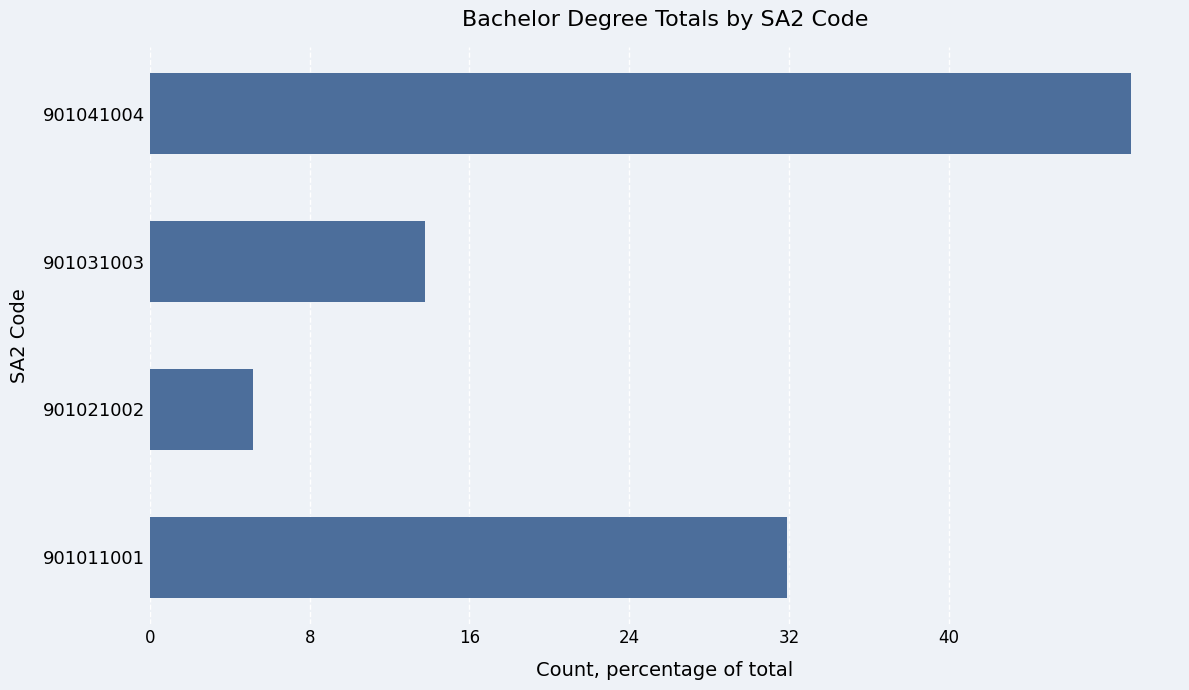

The chart shows a value of 49.1 at 901041004. True or false?

True